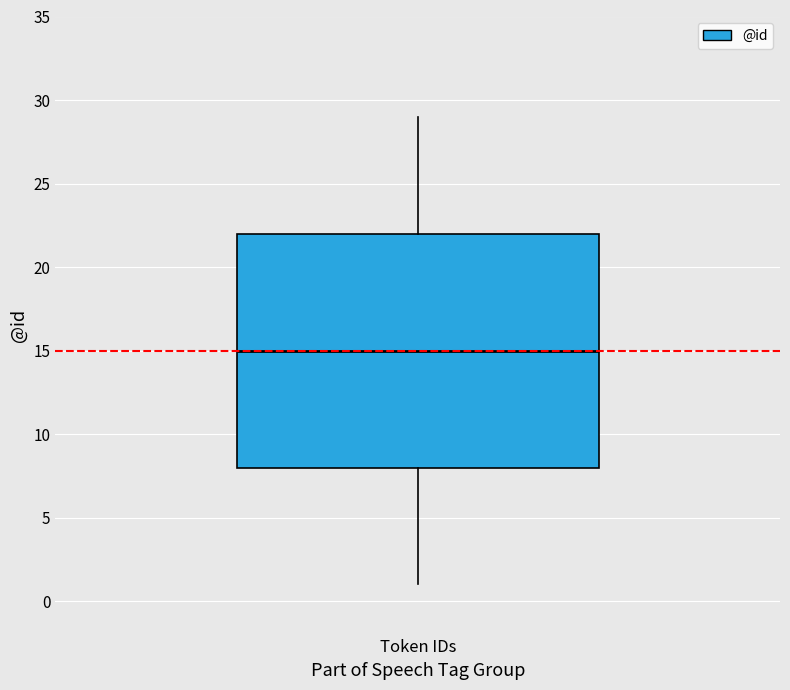

Transcribe this box plot: give where the median line is, the range the box spans, and where the two whiskers end, as read against the y-axis. The values are not printed on the chart, so give them approximately, as read against the axis.

median 15, box 8 to 22, whiskers 1 to 29